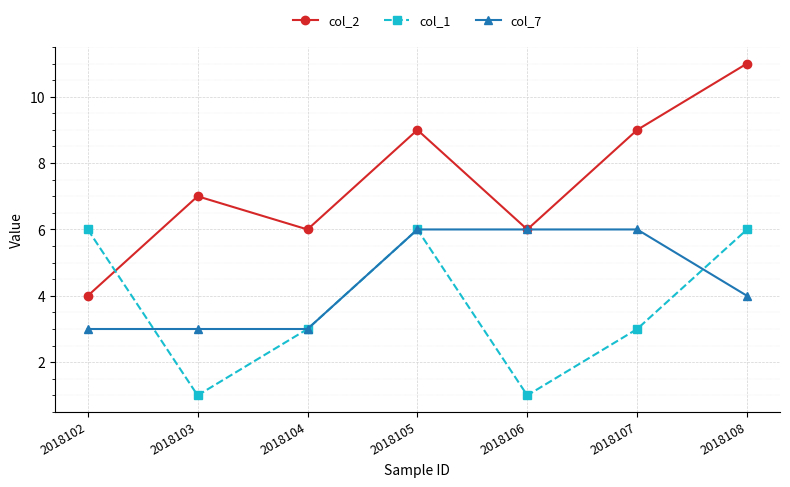

How many lines are shown in the chart?

3